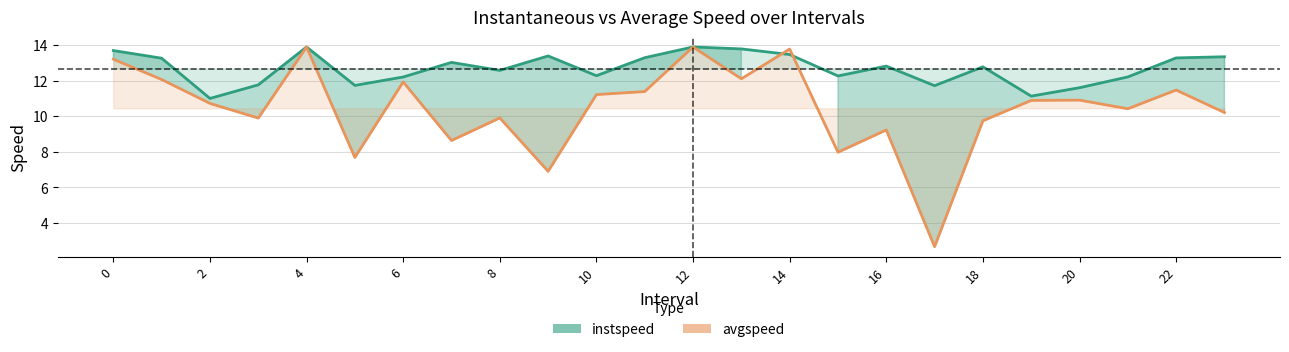

Does the chart display data point markers on the line(s)?

No